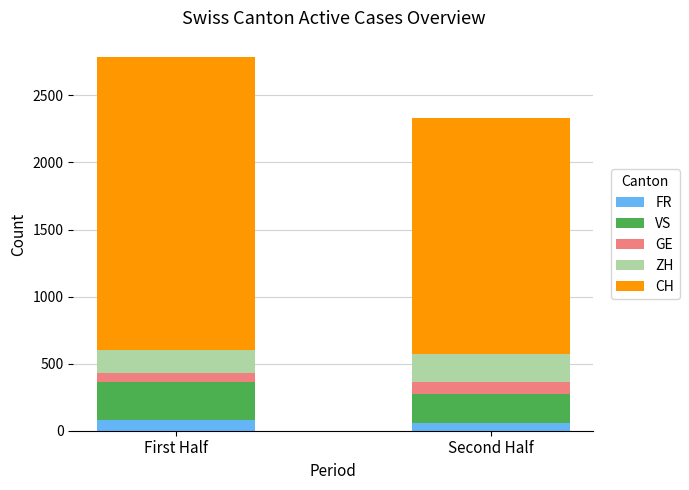

What is the total value across all series at First Half?

2789